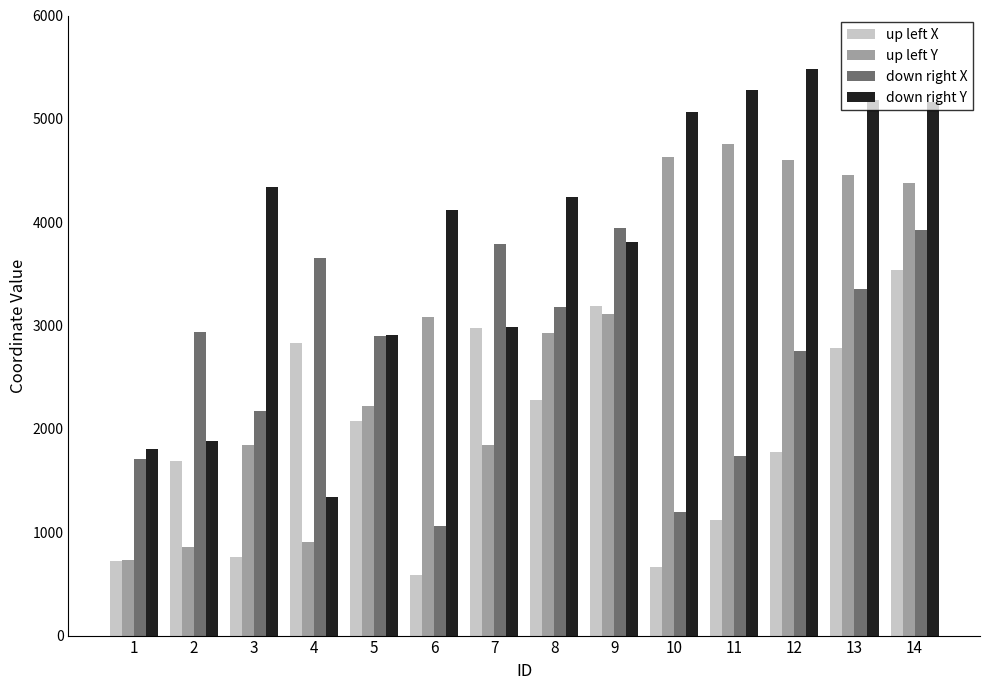

The value of up left Y at 5 is 1293. True or false?

False